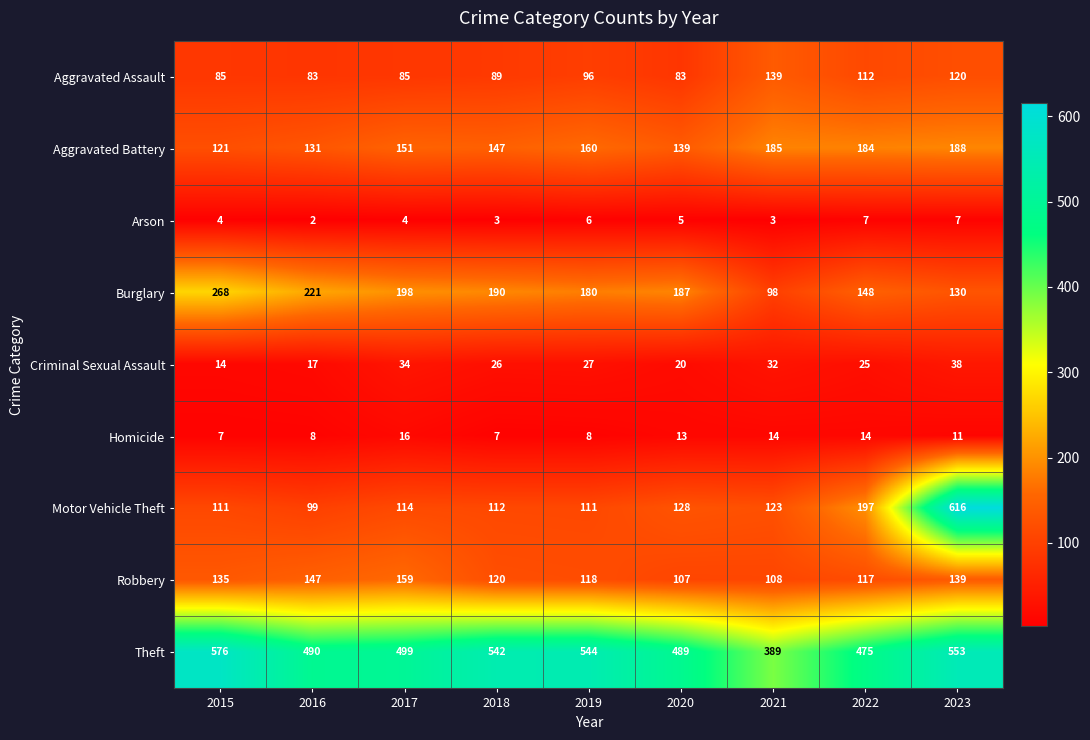

Count the number of categories in the chart.

9